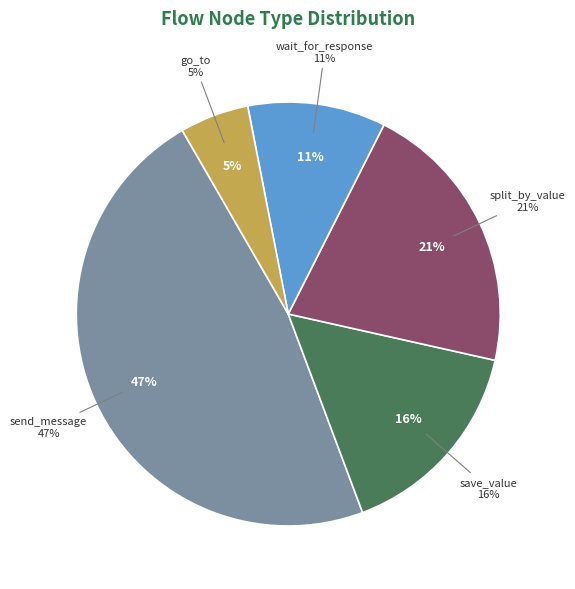

Does wait_for_response represent more than half of the total?

No